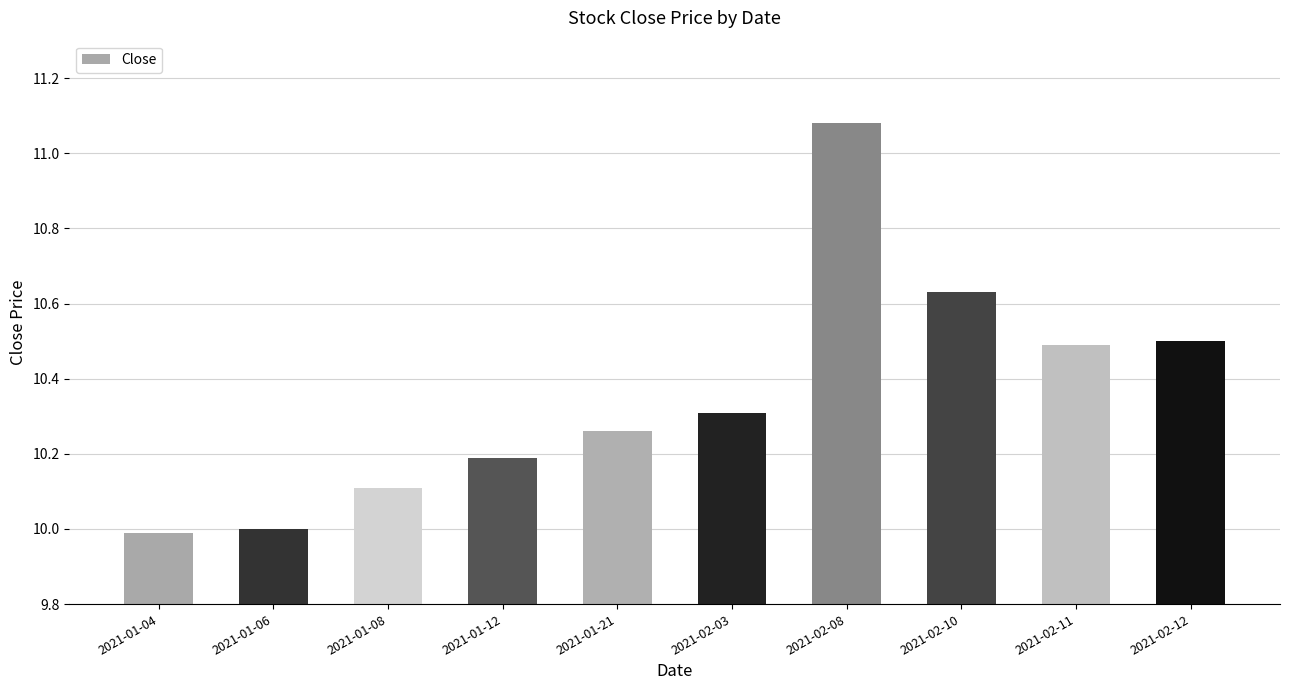

What is the label of the 8th bar from the right?

2021-01-08